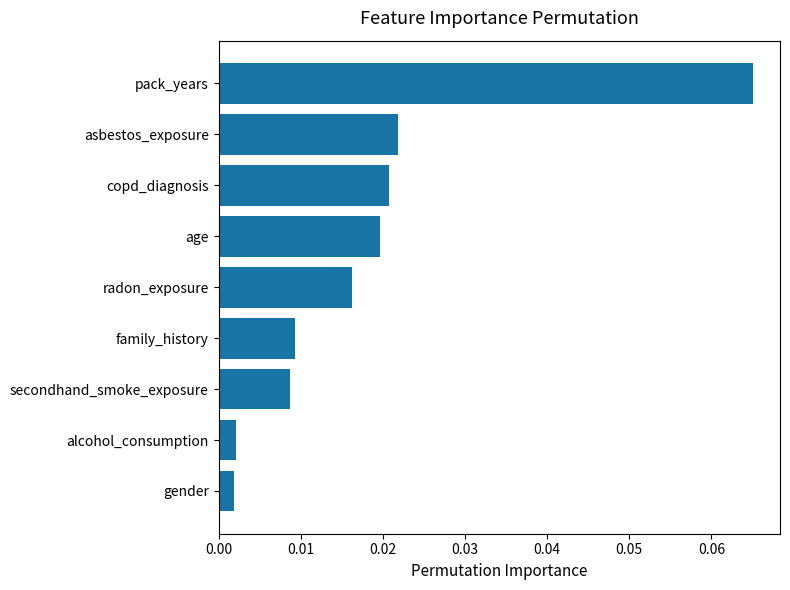

Between radon_exposure and secondhand_smoke_exposure, which is larger?

radon_exposure